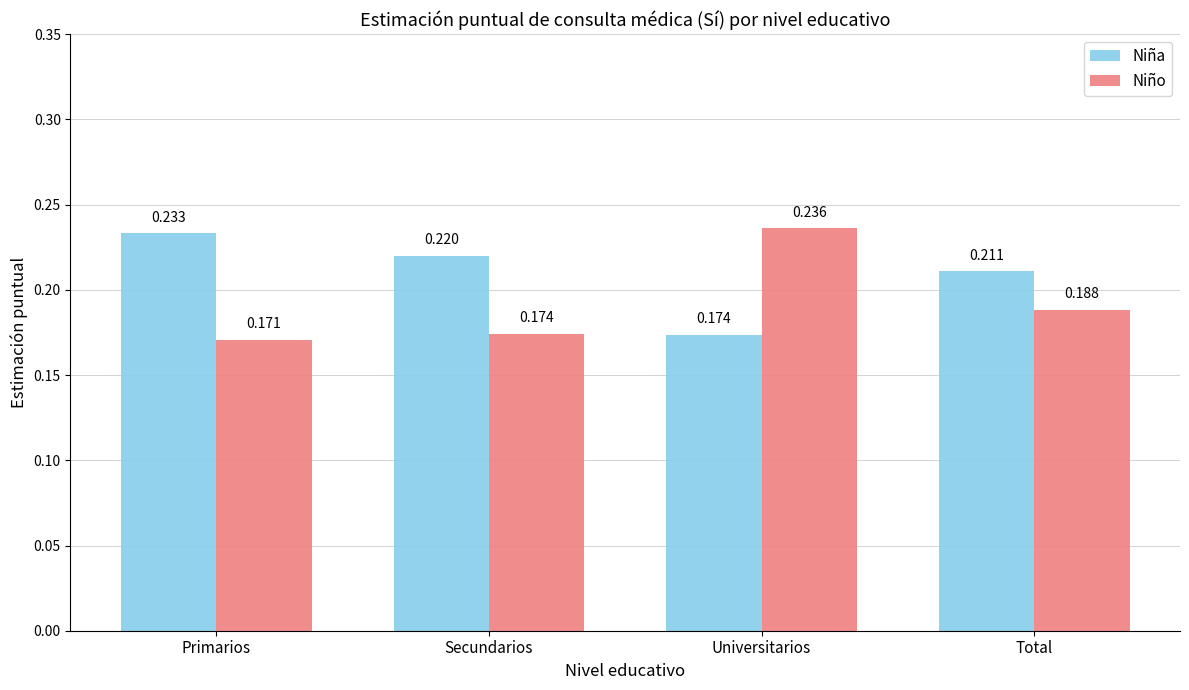

Which label corresponds to the smallest value in the chart?

Primarios